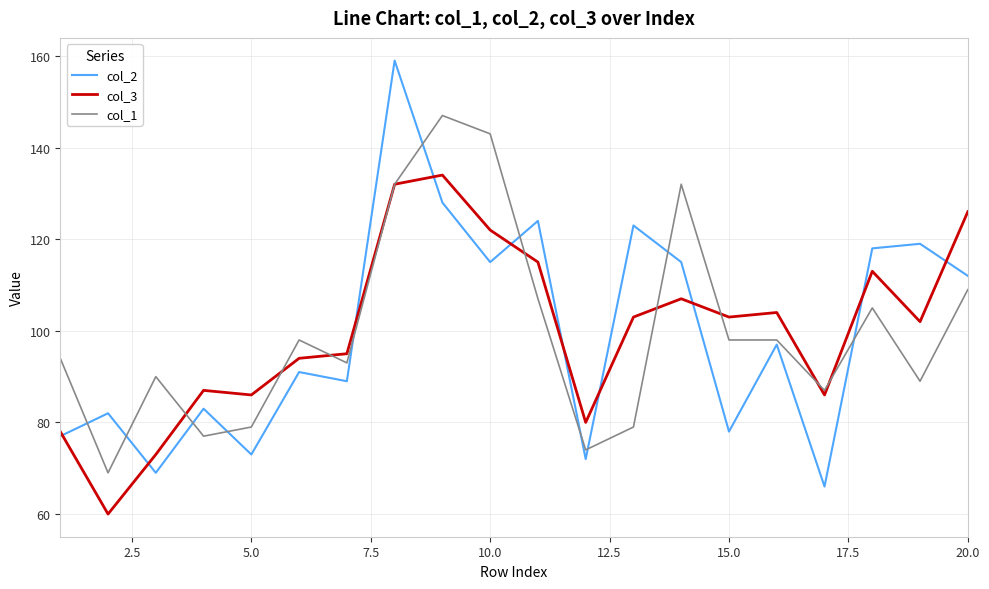

List the series in order of their peak value, highest first.

col_2, col_1, col_3